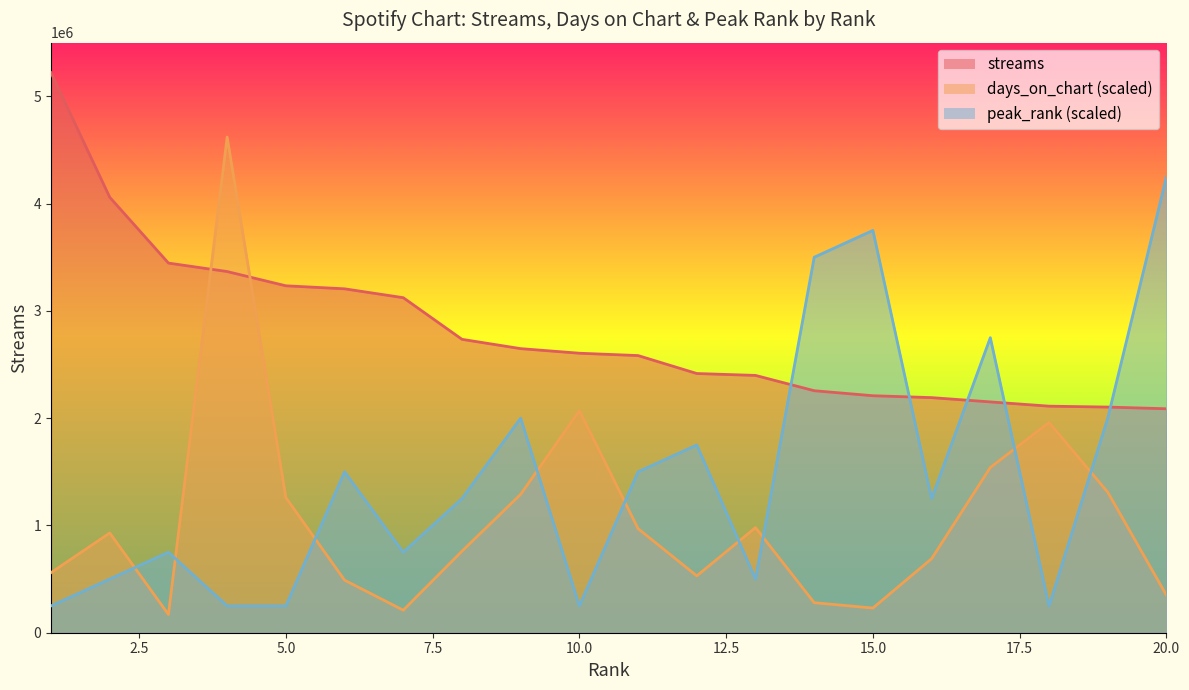

Does the chart display data point markers on the line(s)?

No